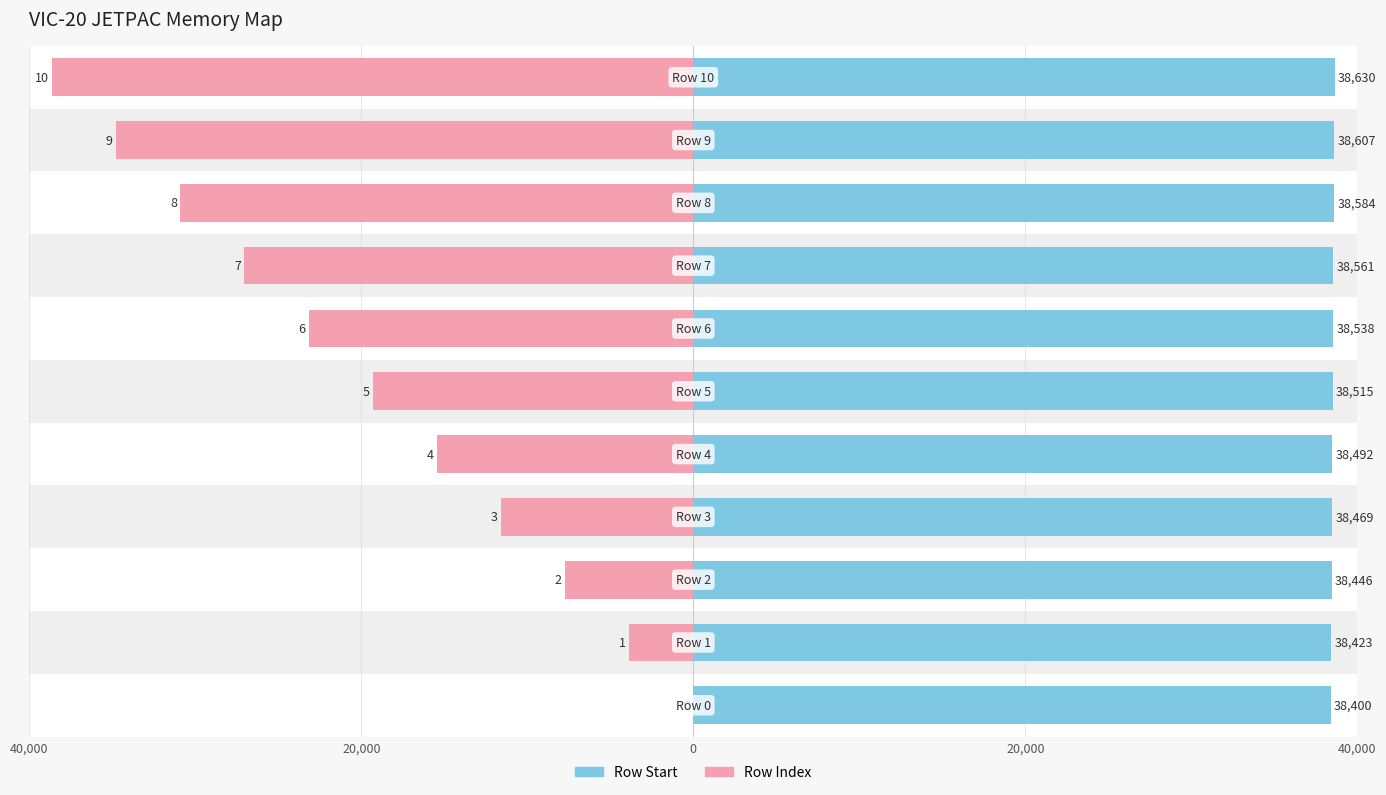

What is the value of the Row Index bar at the 6th from the left?

-19315